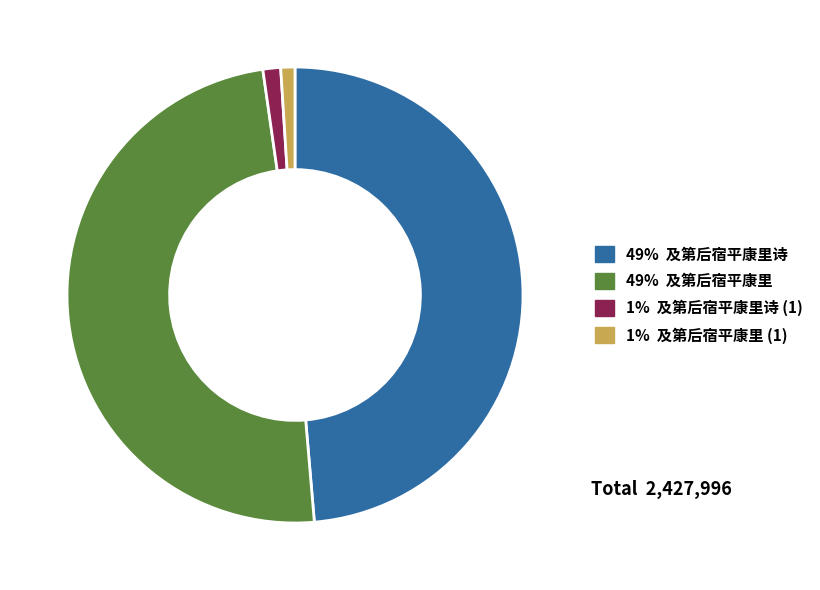

How many slices are in this pie chart?

4